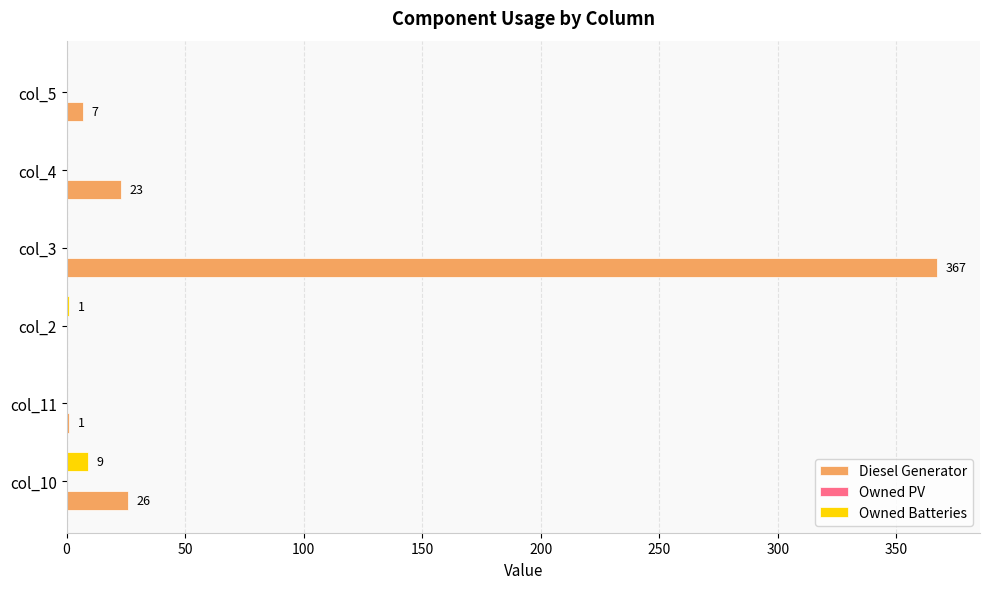

Which series has the largest total across all categories?

Diesel Generator